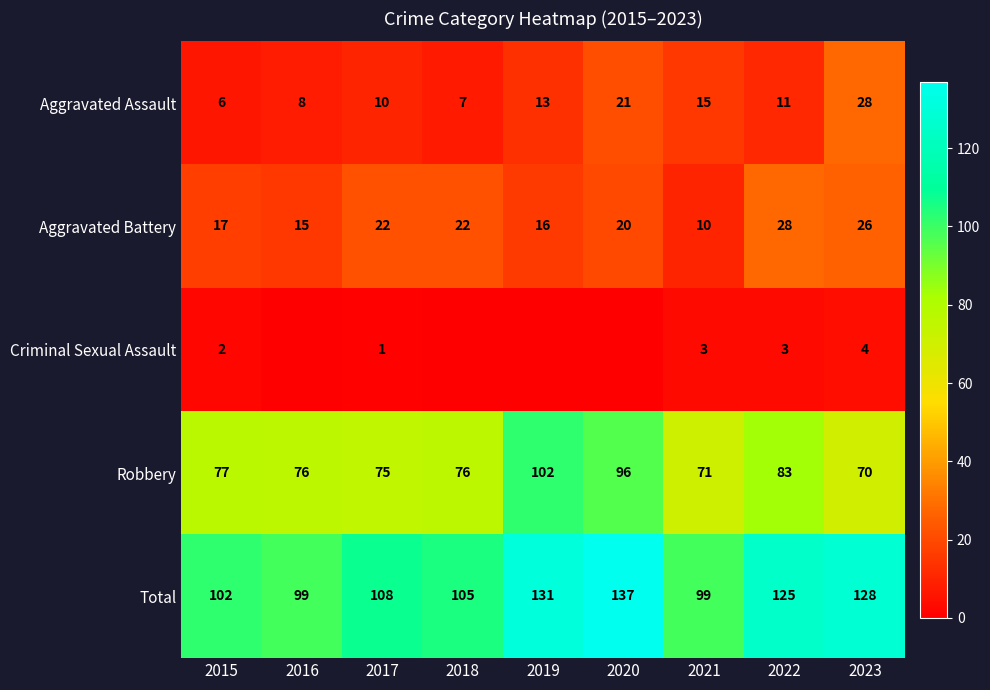

What is the difference between the maximum and second lowest values in the Total series?

38